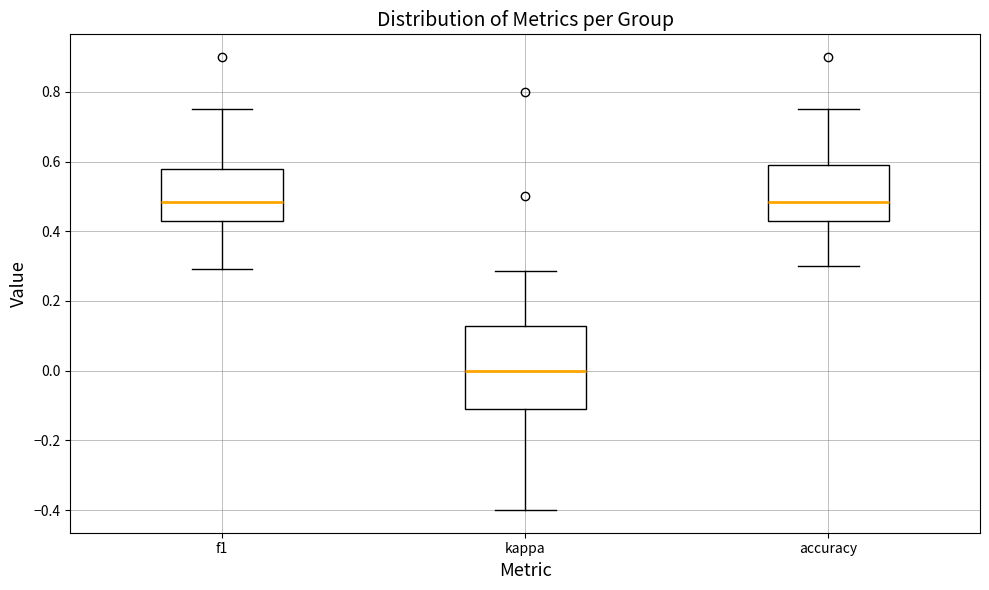

Which box is the tallest, from its lower edge to its upper edge?

kappa